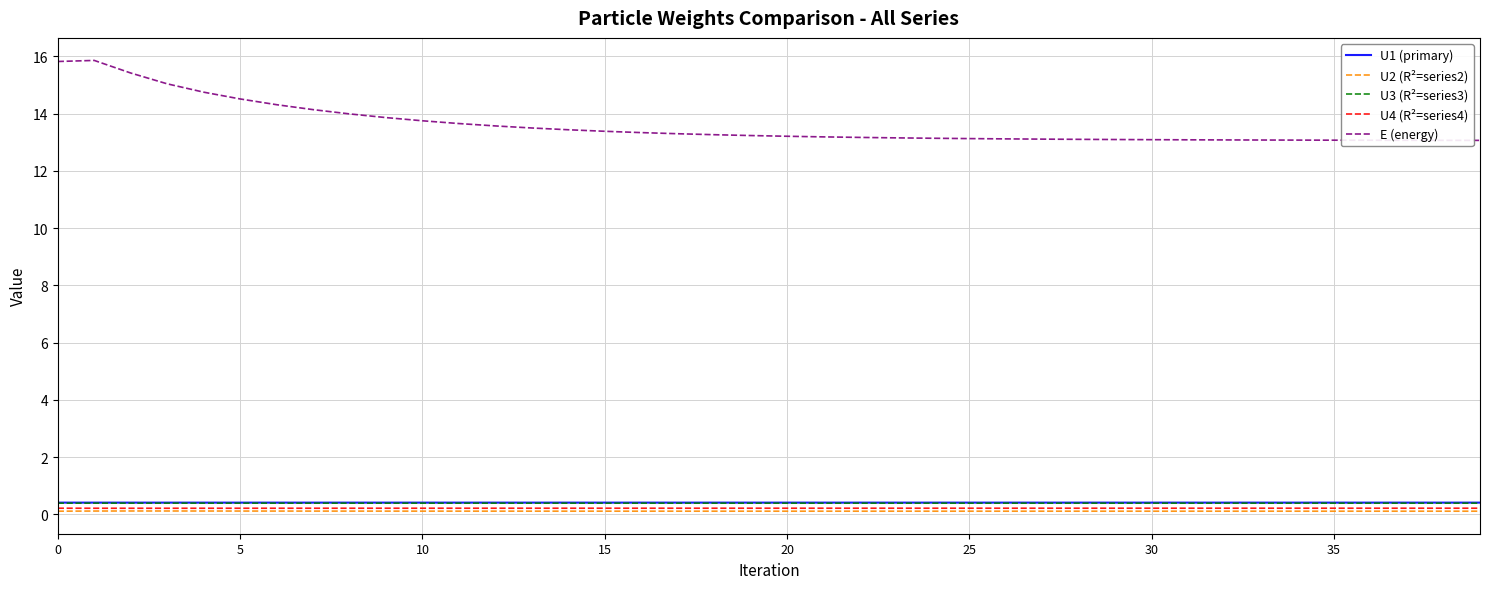

True or false: U2 (R²=series2) and U3 (R²=series3) intersect in this chart.

False